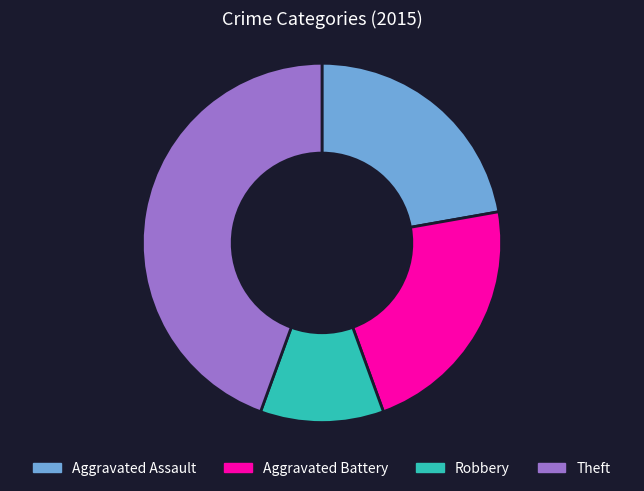

Does Theft represent more than half of the total?

No